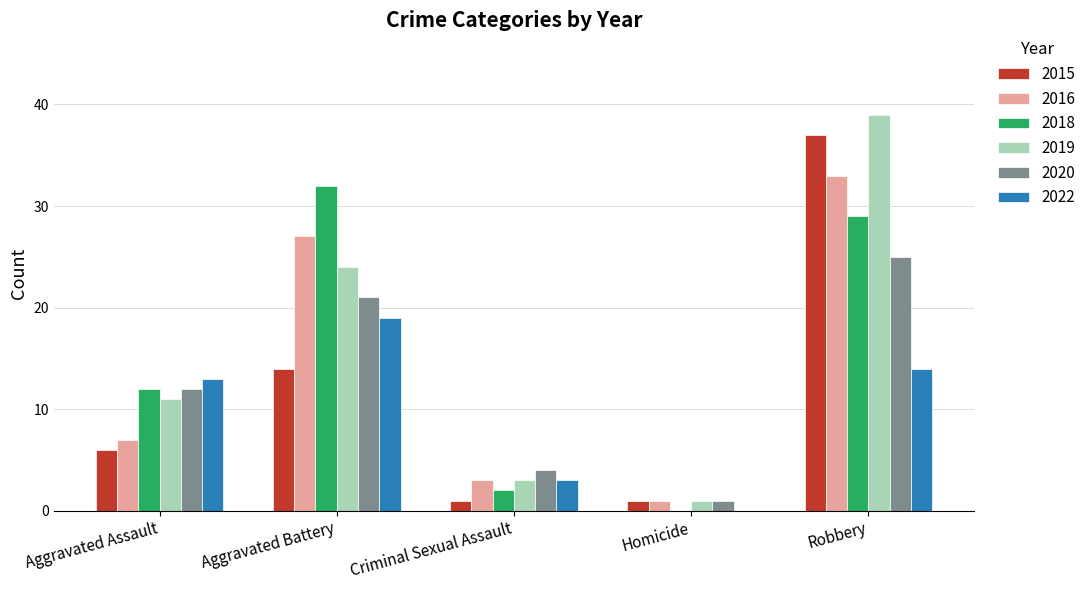

What is the total value across all series at Aggravated Battery?

137